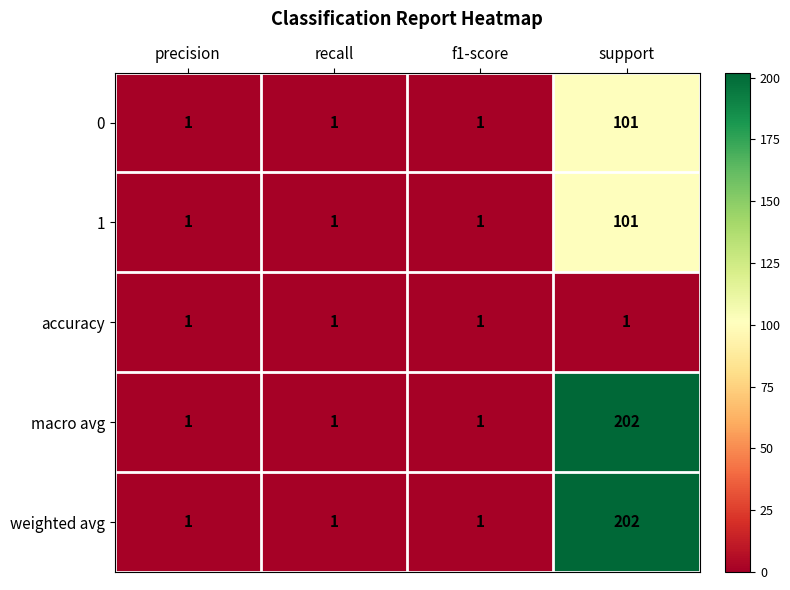

What is the average value of the weighted avg series?

51